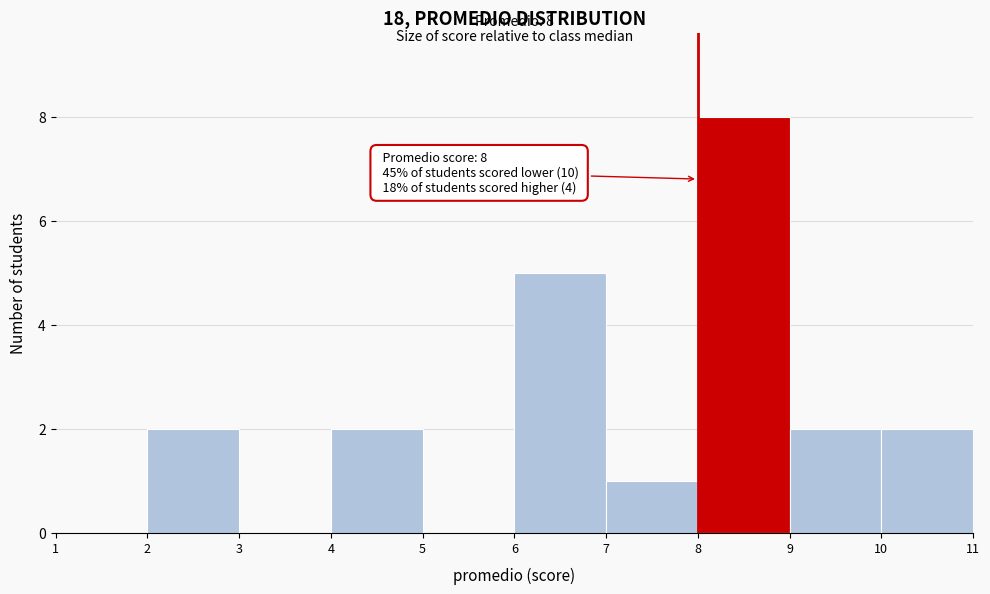

Over which range of the x-axis is the bar tallest?

8 to 9